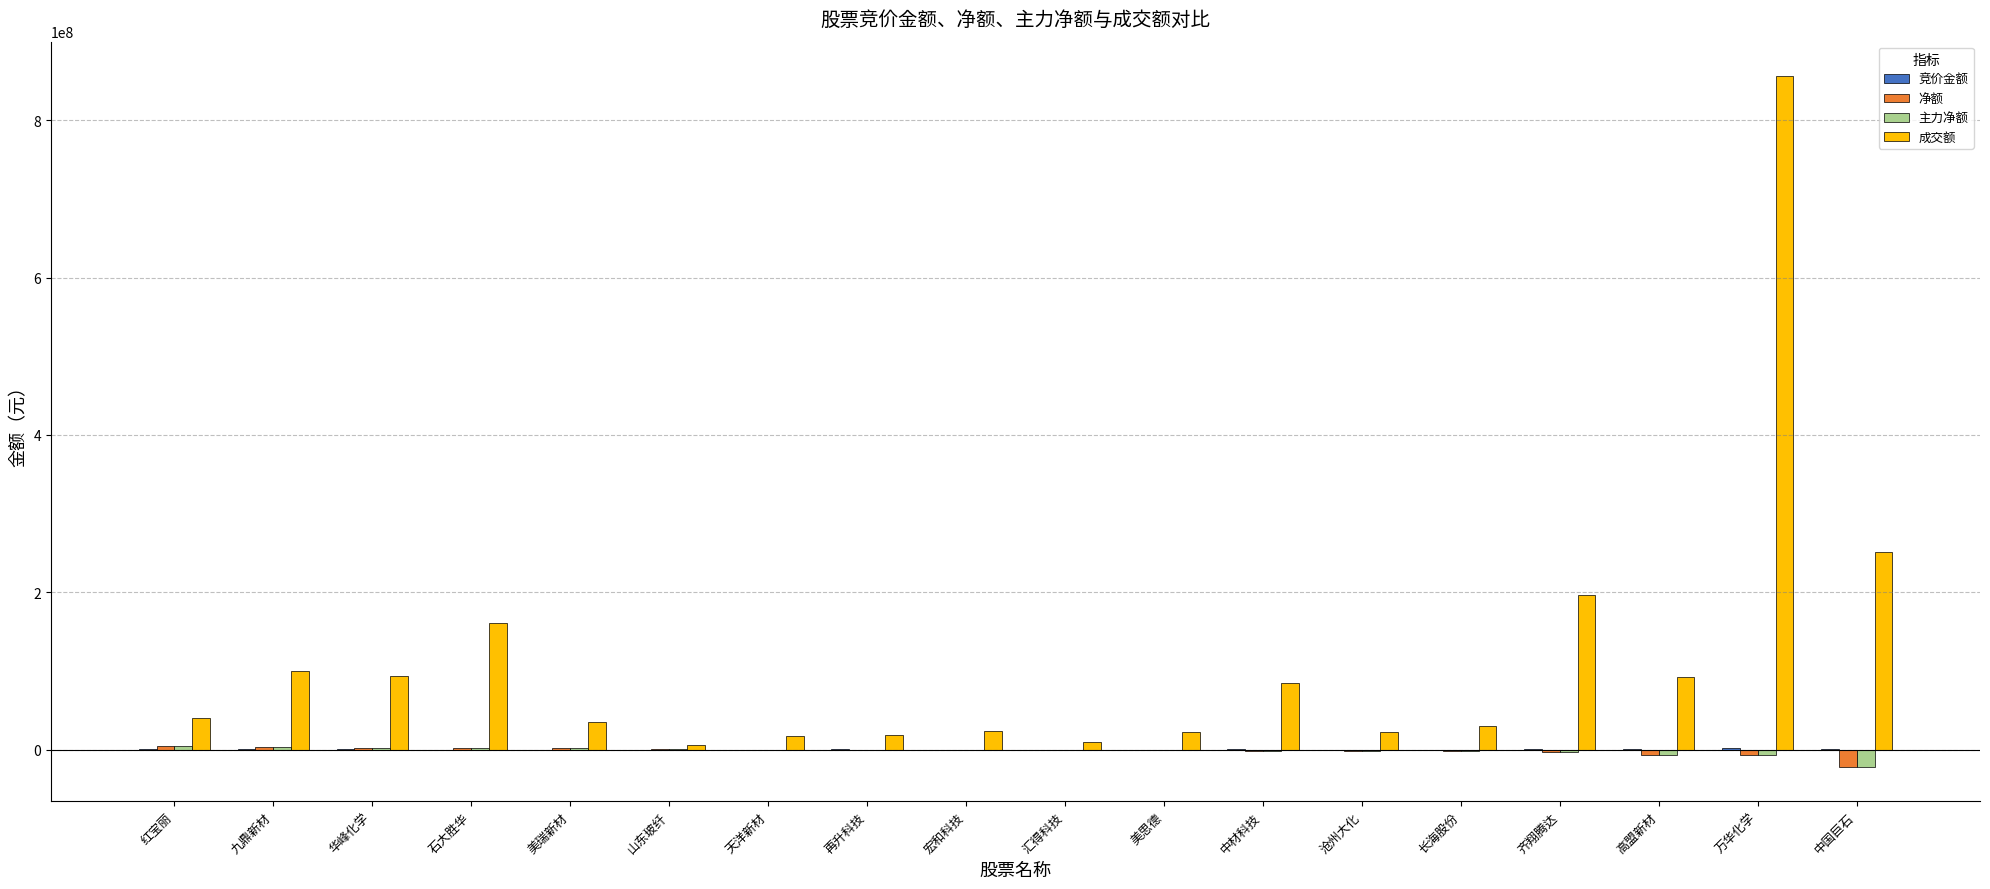

Which series changed the most between 美思德 and 中材科技?

成交额